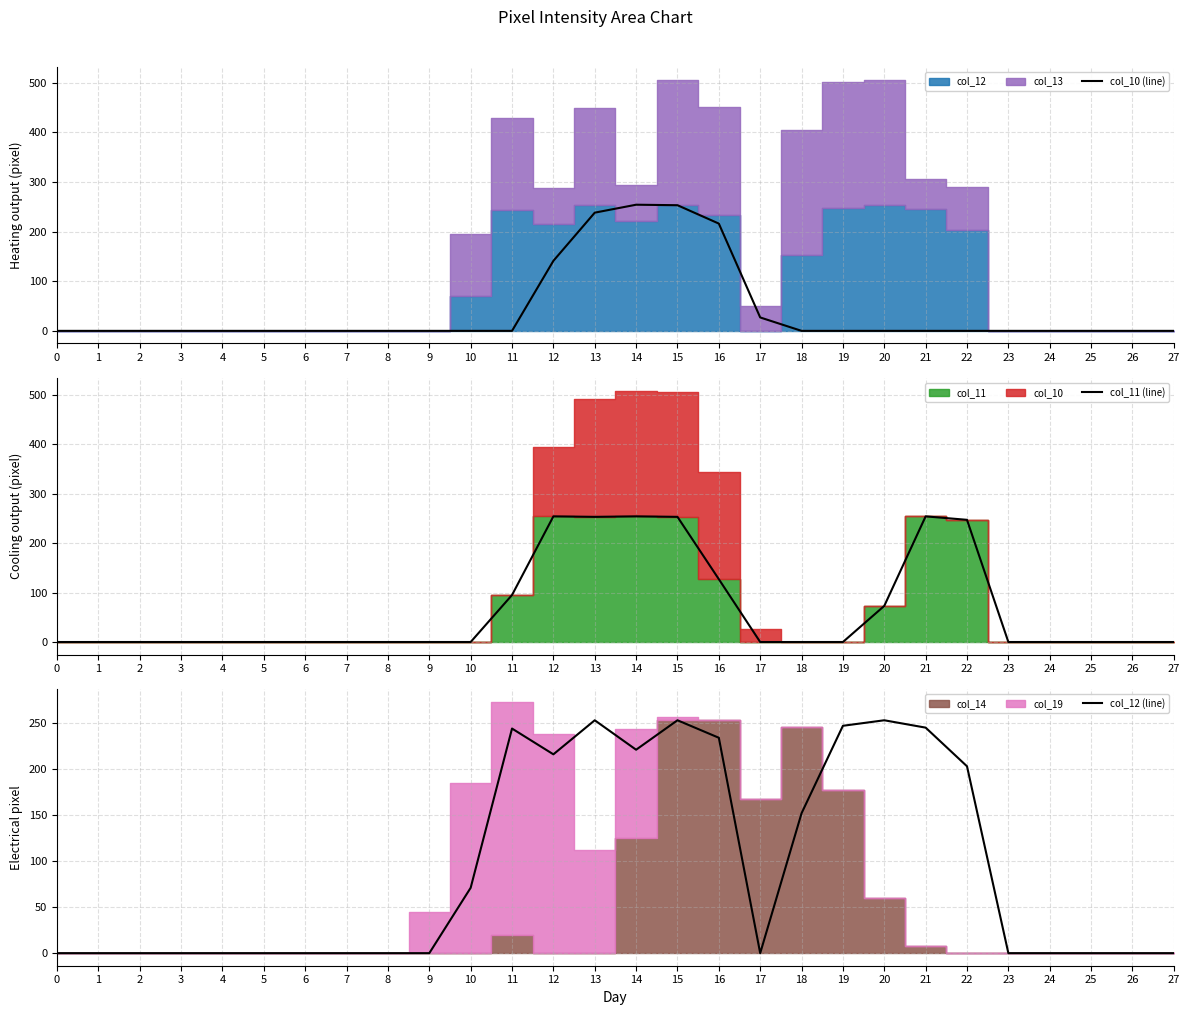

How many distinct data groups are displayed?

3